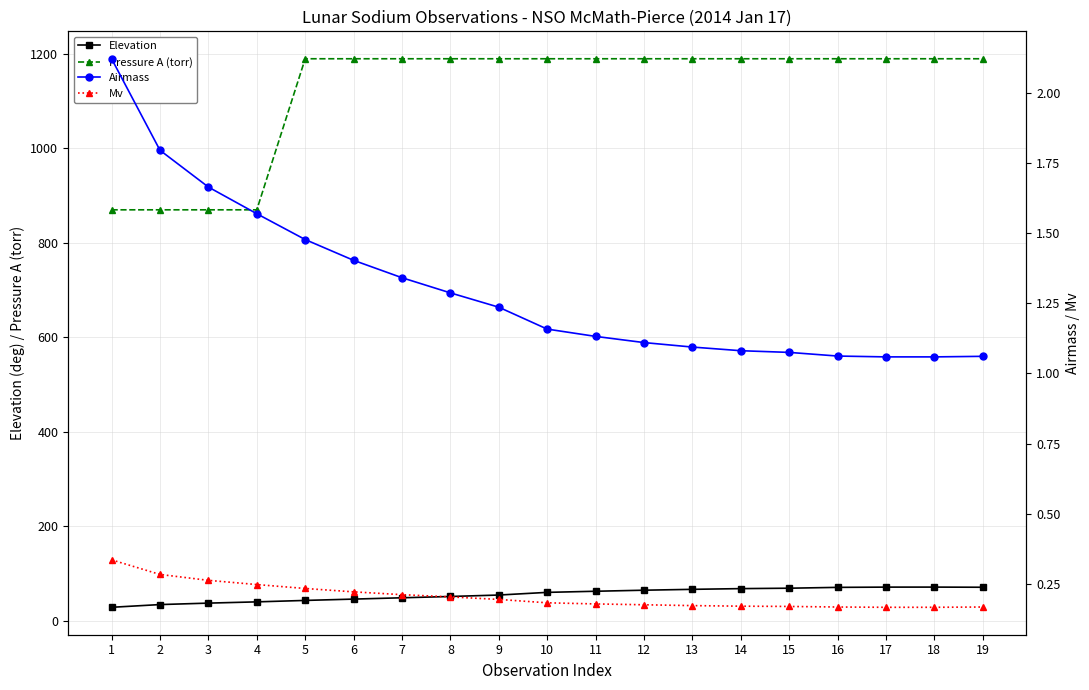

The Airmass series shows 1.1 at 16. True or false?

True